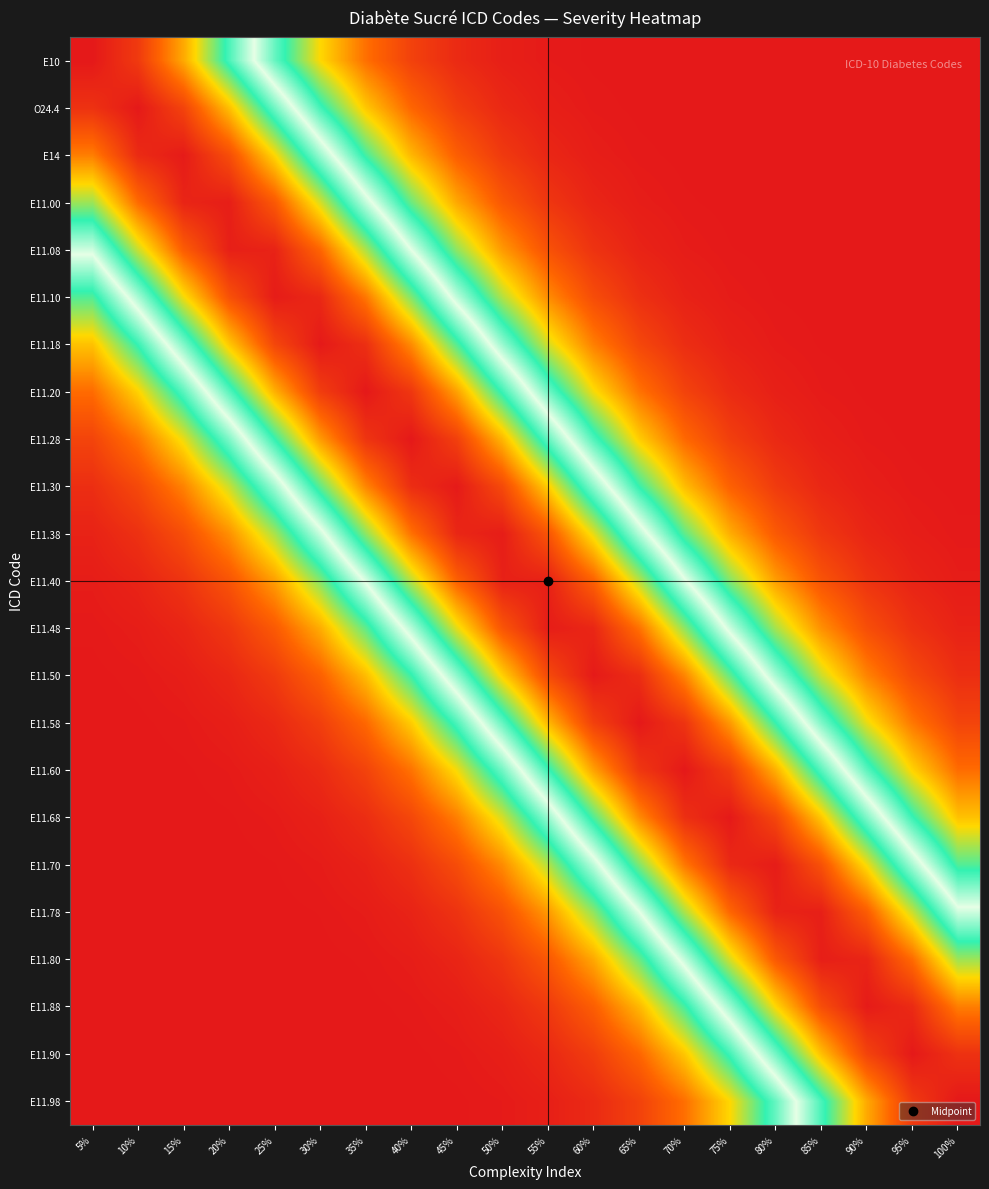

Reading left to right, what are all the values shown in this chart?

E10: 5%=1.0	10%=0.9	15%=0.8	20%=0.6	25%=0.4	30%=0.3	35%=0.1	40%=0.1	45%=0.0	50%=0.0	55%=0.0	60%=0.0	65%=0.0	70%=0.0	75%=0.0	80%=0.0	85%=0.0	90%=0.0	95%=0.0	100%=0.0
O24.4: 5%=1.0	10%=1.0	15%=0.9	20%=0.8	25%=0.6	30%=0.4	35%=0.2	40%=0.1	45%=0.1	50%=0.0	55%=0.0	60%=0.0	65%=0.0	70%=0.0	75%=0.0	80%=0.0	85%=0.0	90%=0.0	95%=0.0	100%=0.0
E14: 5%=0.8	10%=1.0	15%=1.0	20%=0.9	25%=0.8	30%=0.6	35%=0.4	40%=0.2	45%=0.1	50%=0.1	55%=0.0	60%=0.0	65%=0.0	70%=0.0	75%=0.0	80%=0.0	85%=0.0	90%=0.0	95%=0.0	100%=0.0
E11.00: 5%=0.7	10%=0.9	15%=1.0	20%=1.0	25%=0.9	30%=0.7	35%=0.5	40%=0.3	45%=0.2	50%=0.1	55%=0.0	60%=0.0	65%=0.0	70%=0.0	75%=0.0	80%=0.0	85%=0.0	90%=0.0	95%=0.0	100%=0.0
E11.08: 5%=0.5	10%=0.7	15%=0.9	20%=1.0	25%=1.0	30%=0.9	35%=0.7	40%=0.5	45%=0.3	50%=0.2	55%=0.1	60%=0.0	65%=0.0	70%=0.0	75%=0.0	80%=0.0	85%=0.0	90%=0.0	95%=0.0	100%=0.0
E11.10: 5%=0.4	10%=0.5	15%=0.7	20%=0.9	25%=1.0	30%=1.0	35%=0.9	40%=0.7	45%=0.5	50%=0.3	55%=0.2	60%=0.1	65%=0.0	70%=0.0	75%=0.0	80%=0.0	85%=0.0	90%=0.0	95%=0.0	100%=0.0
E11.18: 5%=0.2	10%=0.4	15%=0.6	20%=0.8	25%=0.9	30%=1.0	35%=1.0	40%=0.8	45%=0.6	50%=0.4	55%=0.3	60%=0.2	65%=0.1	70%=0.0	75%=0.0	80%=0.0	85%=0.0	90%=0.0	95%=0.0	100%=0.0
E11.20: 5%=0.1	10%=0.2	15%=0.4	20%=0.6	25%=0.8	30%=0.9	35%=1.0	40%=1.0	45%=0.8	50%=0.6	55%=0.4	60%=0.3	65%=0.1	70%=0.1	75%=0.0	80%=0.0	85%=0.0	90%=0.0	95%=0.0	100%=0.0
E11.28: 5%=0.1	10%=0.1	15%=0.3	20%=0.4	25%=0.6	30%=0.8	35%=1.0	40%=1.0	45%=0.9	50%=0.8	55%=0.6	60%=0.4	65%=0.2	70%=0.1	75%=0.1	80%=0.0	85%=0.0	90%=0.0	95%=0.0	100%=0.0
E11.30: 5%=0.0	10%=0.1	15%=0.2	20%=0.3	25%=0.5	30%=0.7	35%=0.8	40%=1.0	45%=1.0	50%=0.9	55%=0.8	60%=0.6	65%=0.4	70%=0.2	75%=0.1	80%=0.1	85%=0.0	90%=0.0	95%=0.0	100%=0.0
E11.38: 5%=0.0	10%=0.0	15%=0.1	20%=0.2	25%=0.3	30%=0.5	35%=0.7	40%=0.9	45%=1.0	50%=1.0	55%=0.9	60%=0.7	65%=0.5	70%=0.3	75%=0.2	80%=0.1	85%=0.0	90%=0.0	95%=0.0	100%=0.0
E11.40: 5%=0.0	10%=0.0	15%=0.0	20%=0.1	25%=0.2	30%=0.3	35%=0.5	40%=0.7	45%=0.9	50%=1.0	55%=1.0	60%=0.9	65%=0.7	70%=0.5	75%=0.3	80%=0.2	85%=0.1	90%=0.0	95%=0.0	100%=0.0
E11.48: 5%=0.0	10%=0.0	15%=0.0	20%=0.0	25%=0.1	30%=0.2	35%=0.3	40%=0.5	45%=0.7	50%=0.9	55%=1.0	60%=1.0	65%=0.9	70%=0.7	75%=0.5	80%=0.3	85%=0.2	90%=0.1	95%=0.0	100%=0.0
E11.50: 5%=0.0	10%=0.0	15%=0.0	20%=0.0	25%=0.1	30%=0.1	35%=0.2	40%=0.4	45%=0.6	50%=0.8	55%=0.9	60%=1.0	65%=1.0	70%=0.8	75%=0.7	80%=0.5	85%=0.3	90%=0.2	95%=0.1	100%=0.0
E11.58: 5%=0.0	10%=0.0	15%=0.0	20%=0.0	25%=0.0	30%=0.1	35%=0.1	40%=0.2	45%=0.4	50%=0.6	55%=0.8	60%=0.9	65%=1.0	70%=1.0	75%=0.8	80%=0.6	85%=0.4	90%=0.3	95%=0.1	100%=0.1
E11.60: 5%=0.0	10%=0.0	15%=0.0	20%=0.0	25%=0.0	30%=0.0	35%=0.1	40%=0.1	45%=0.3	50%=0.4	55%=0.6	60%=0.8	65%=1.0	70%=1.0	75%=0.9	80%=0.8	85%=0.6	90%=0.4	95%=0.2	100%=0.1
E11.68: 5%=0.0	10%=0.0	15%=0.0	20%=0.0	25%=0.0	30%=0.0	35%=0.0	40%=0.1	45%=0.2	50%=0.3	55%=0.4	60%=0.6	65%=0.8	70%=1.0	75%=1.0	80%=0.9	85%=0.8	90%=0.6	95%=0.4	100%=0.2
E11.70: 5%=0.0	10%=0.0	15%=0.0	20%=0.0	25%=0.0	30%=0.0	35%=0.0	40%=0.0	45%=0.1	50%=0.2	55%=0.3	60%=0.5	65%=0.7	70%=0.9	75%=1.0	80%=1.0	85%=0.9	90%=0.7	95%=0.5	100%=0.4
E11.78: 5%=0.0	10%=0.0	15%=0.0	20%=0.0	25%=0.0	30%=0.0	35%=0.0	40%=0.0	45%=0.0	50%=0.1	55%=0.2	60%=0.3	65%=0.5	70%=0.7	75%=0.9	80%=1.0	85%=1.0	90%=0.9	95%=0.7	100%=0.5
E11.80: 5%=0.0	10%=0.0	15%=0.0	20%=0.0	25%=0.0	30%=0.0	35%=0.0	40%=0.0	45%=0.0	50%=0.0	55%=0.1	60%=0.2	65%=0.3	70%=0.5	75%=0.7	80%=0.9	85%=1.0	90%=1.0	95%=0.9	100%=0.7
E11.88: 5%=0.0	10%=0.0	15%=0.0	20%=0.0	25%=0.0	30%=0.0	35%=0.0	40%=0.0	45%=0.0	50%=0.0	55%=0.1	60%=0.1	65%=0.2	70%=0.4	75%=0.6	80%=0.8	85%=0.9	90%=1.0	95%=1.0	100%=0.8
E11.90: 5%=0.0	10%=0.0	15%=0.0	20%=0.0	25%=0.0	30%=0.0	35%=0.0	40%=0.0	45%=0.0	50%=0.0	55%=0.0	60%=0.1	65%=0.1	70%=0.2	75%=0.4	80%=0.6	85%=0.8	90%=0.9	95%=1.0	100%=1.0
E11.98: 5%=0.0	10%=0.0	15%=0.0	20%=0.0	25%=0.0	30%=0.0	35%=0.0	40%=0.0	45%=0.0	50%=0.0	55%=0.0	60%=0.0	65%=0.1	70%=0.1	75%=0.3	80%=0.4	85%=0.6	90%=0.8	95%=0.9	100%=1.0